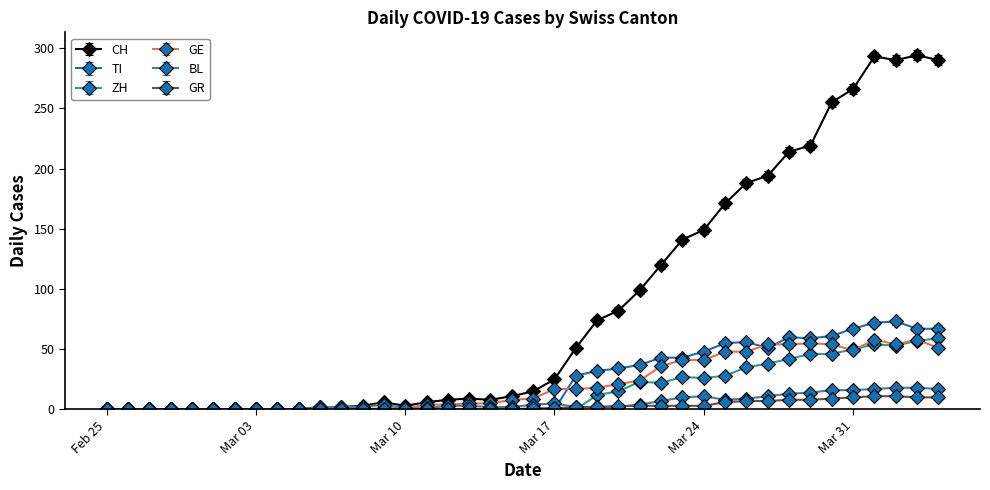

True or false: BL has more than 1 interior local peaks.

True